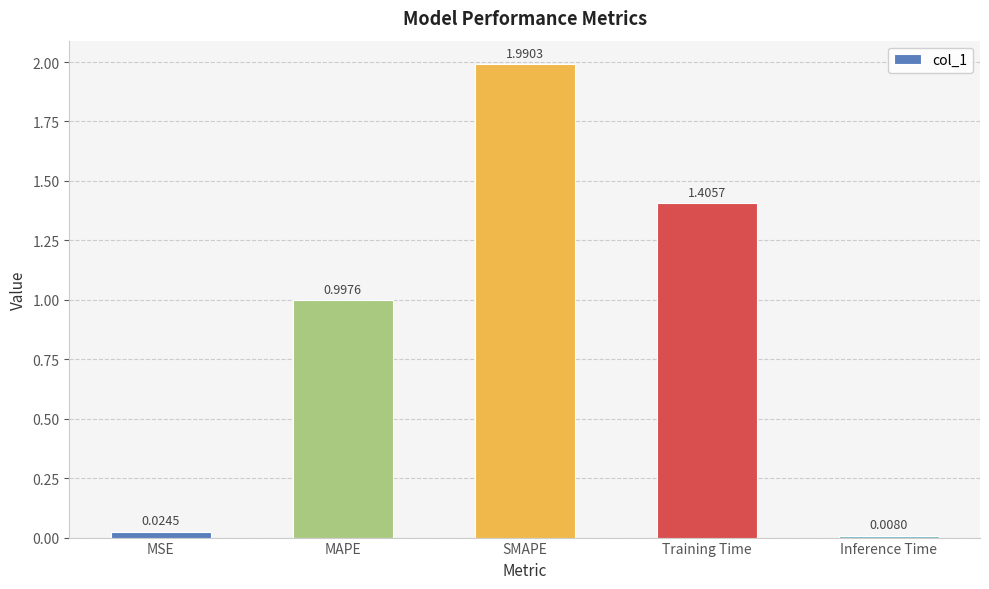

Is it true that the value at SMAPE is 1.1?

False